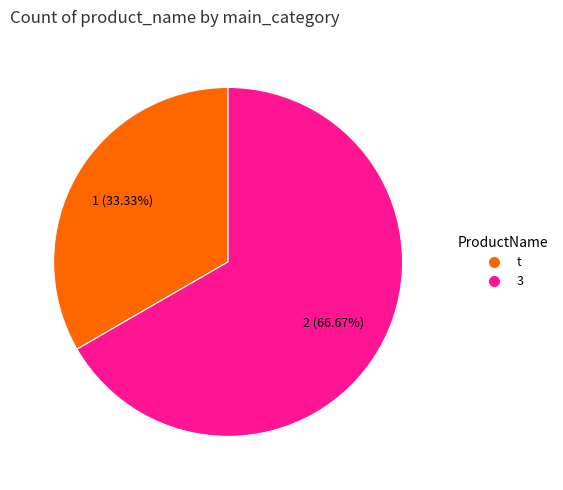

The t slice represents 48% of the pie. True or false?

False